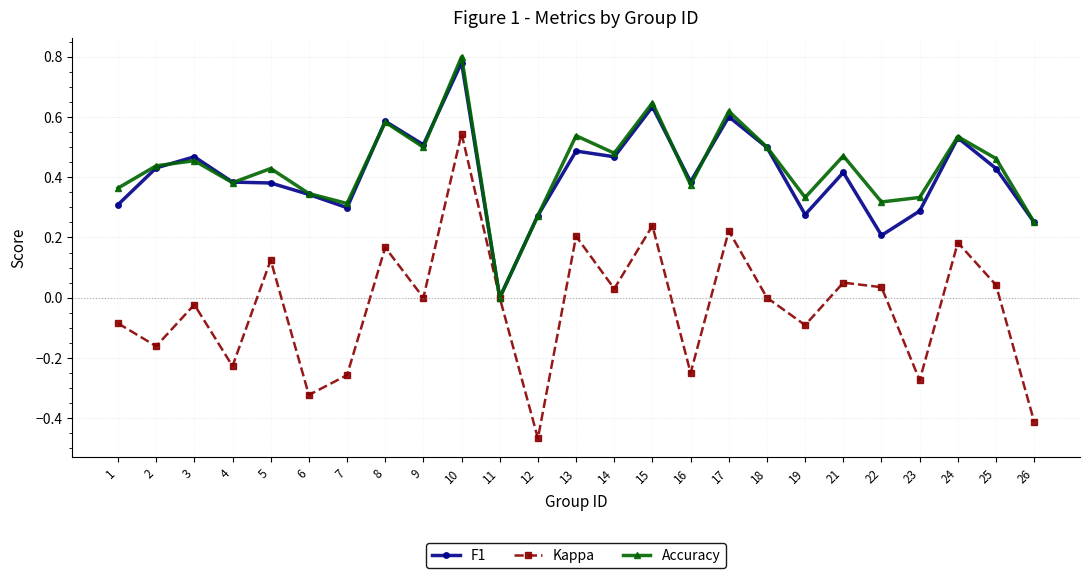

Between 17 and 19, which series saw the biggest shift?

F1